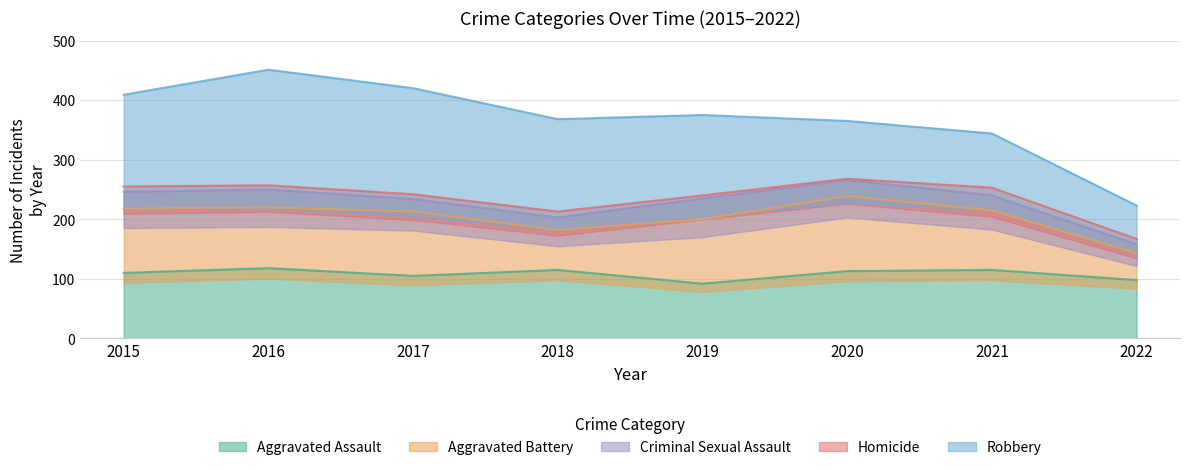

At which category is the sum across all series the highest?

2016